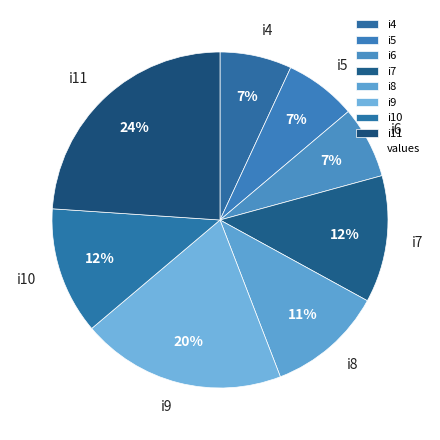

To the nearest percent, what portion does i10 represent?

12%